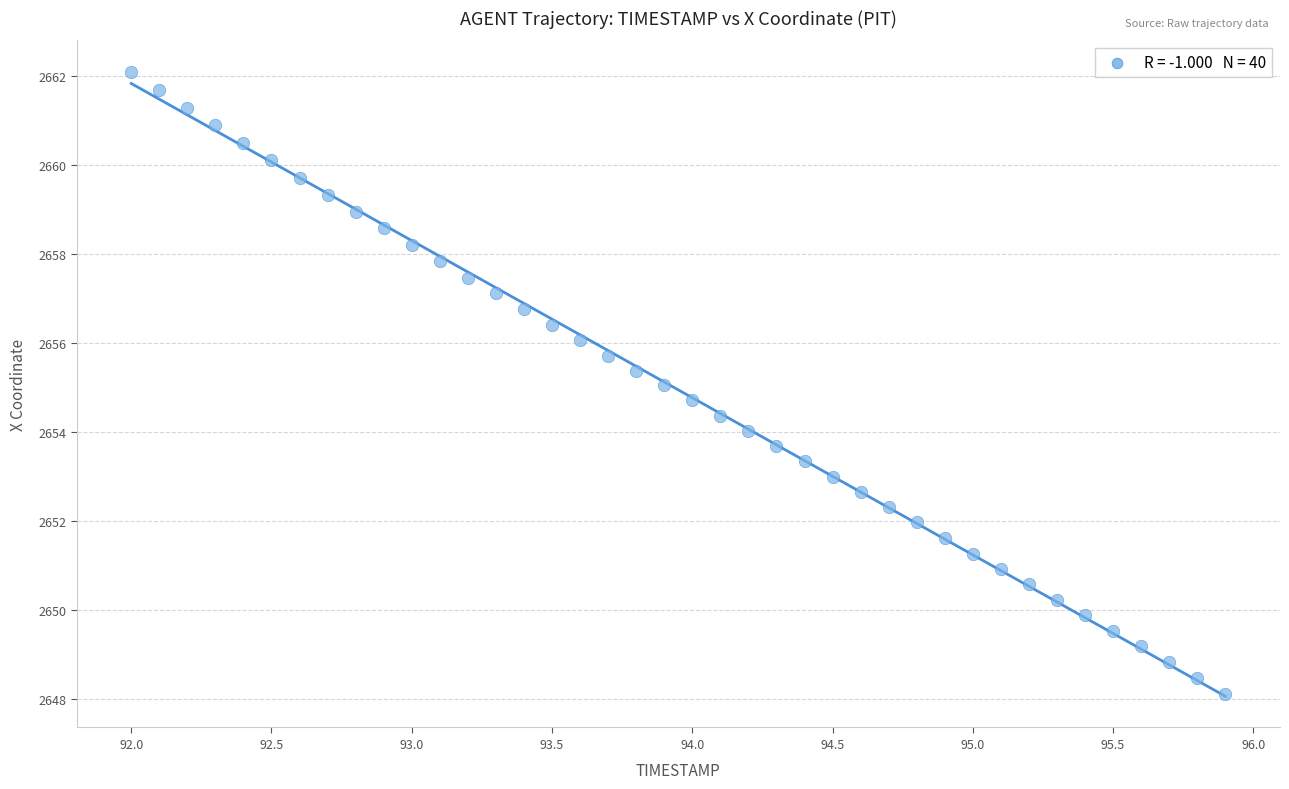

What is the range of X values (max minus min)?

3.9